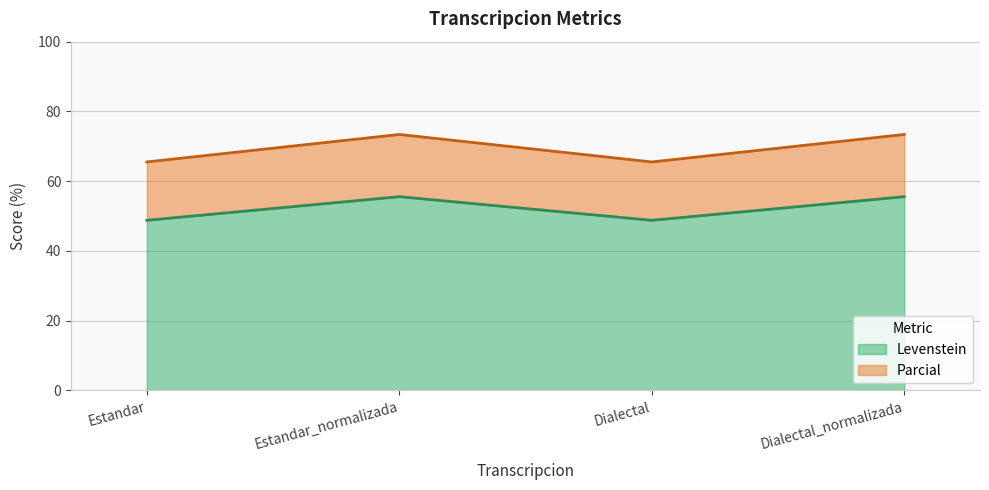

Which has a higher value, Dialectal or Dialectal_normalizada?

Dialectal_normalizada